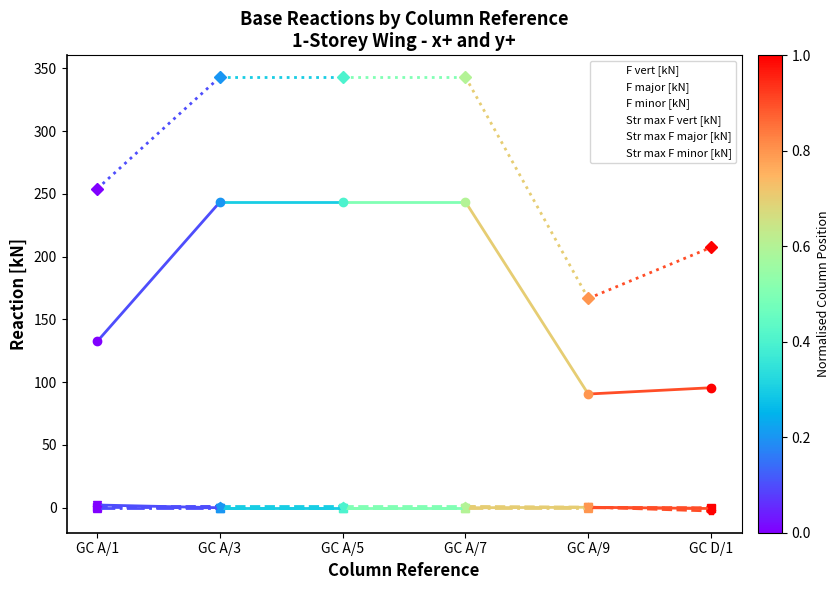

Where do Str max F minor [kN] and F major [kN] first cross each other?

GC A/9 and GC D/1